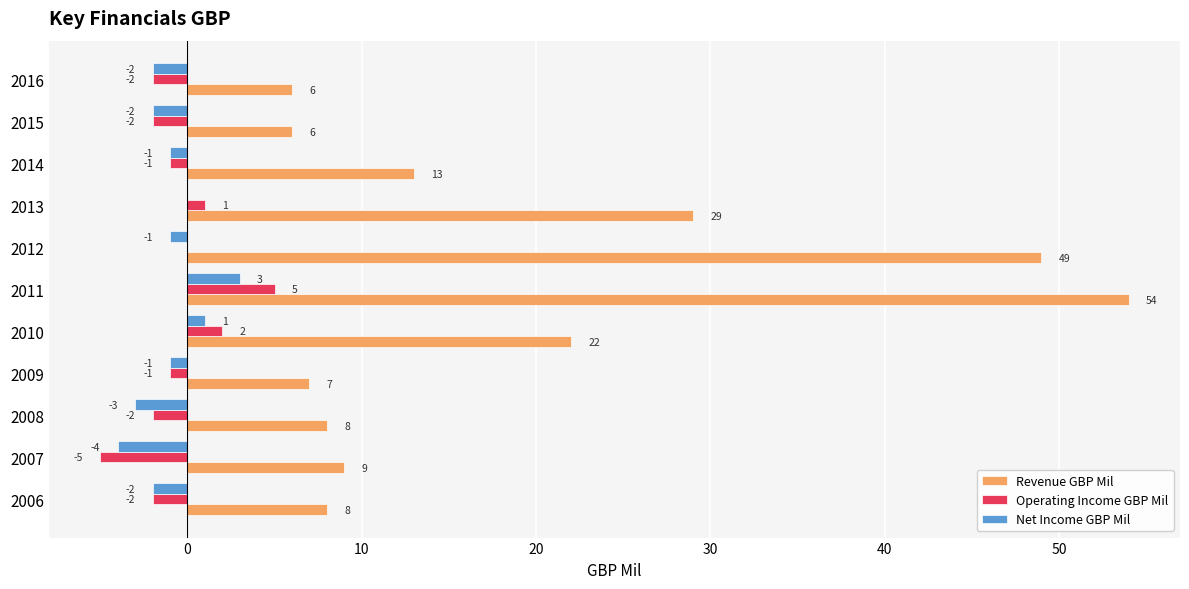

How many data points does each series have?

11